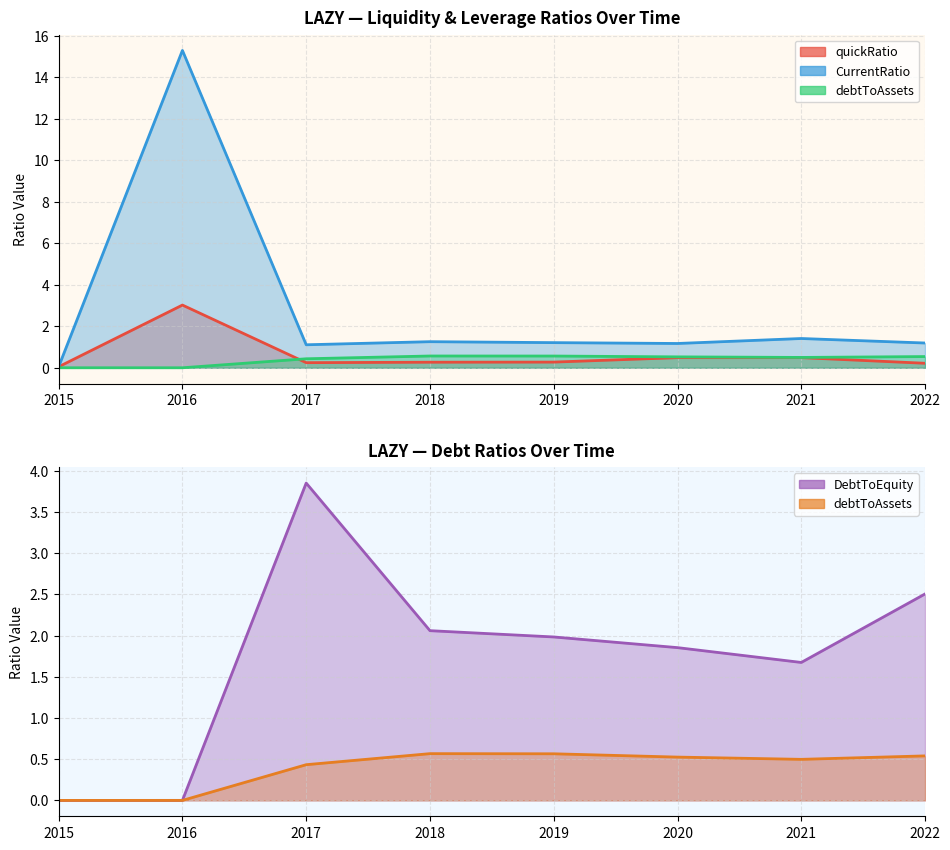

What is the total value across all series at 2021?

4.1